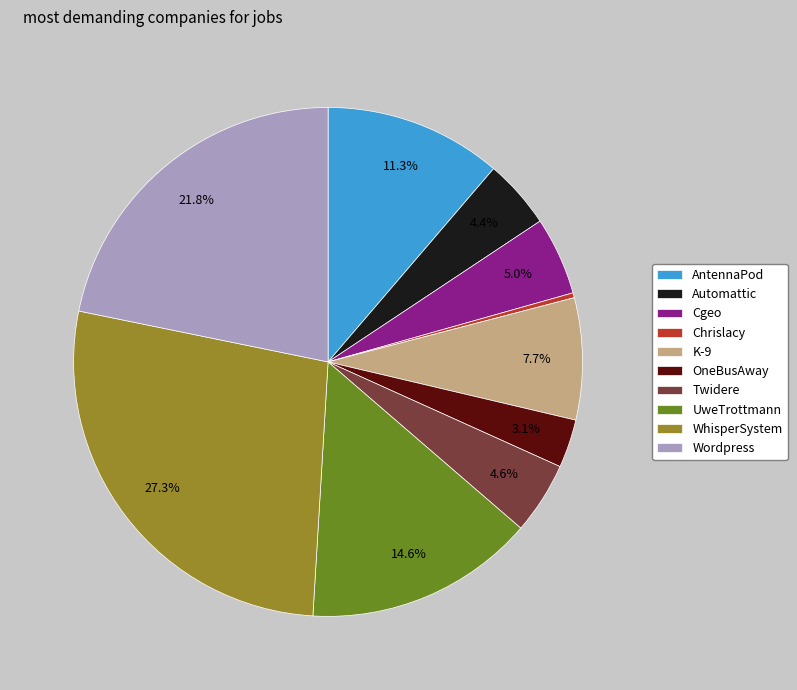

Is it true that Cgeo is 5% of the pie?

True